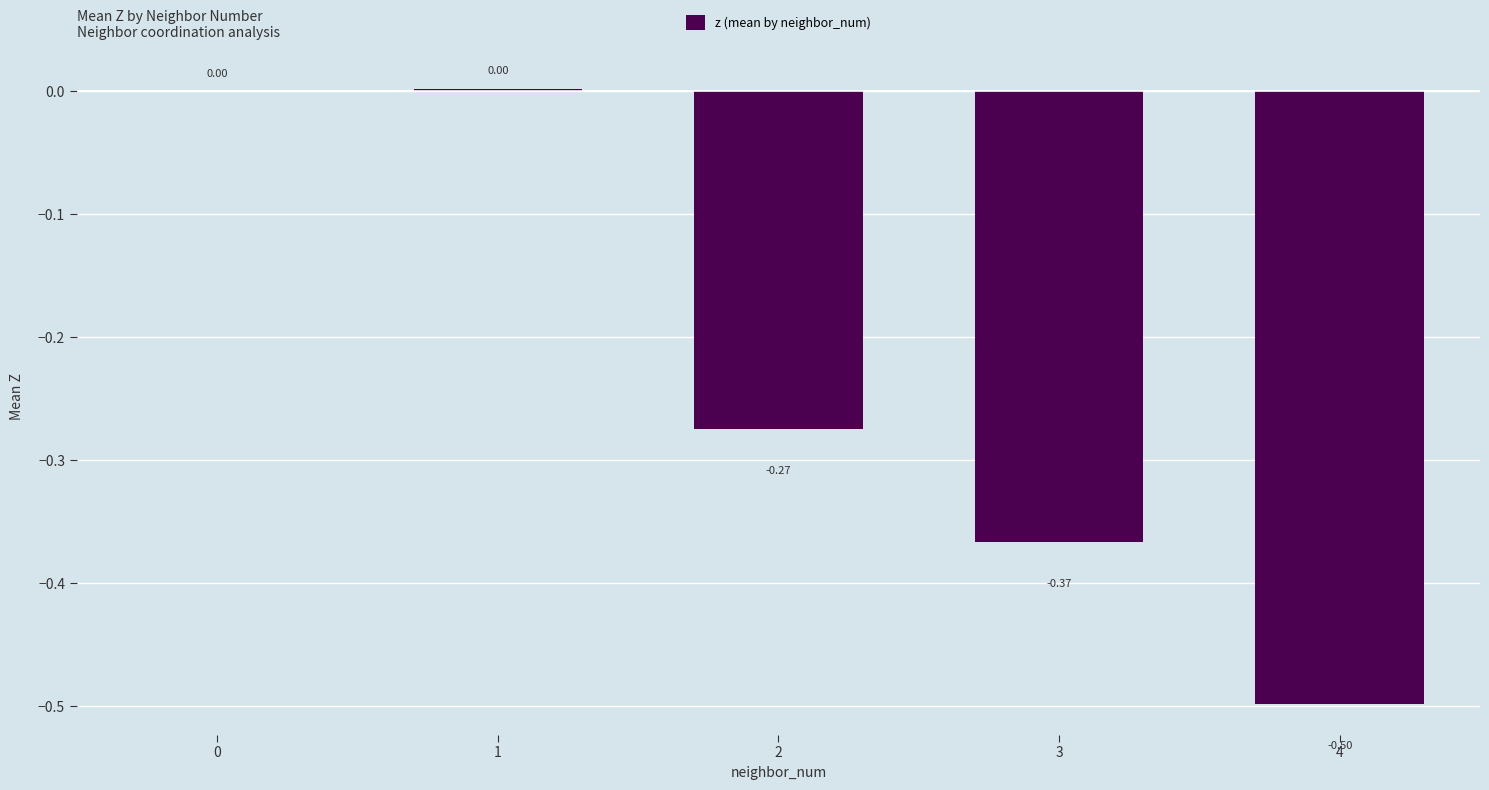

What is the sum of all values?

-1.1